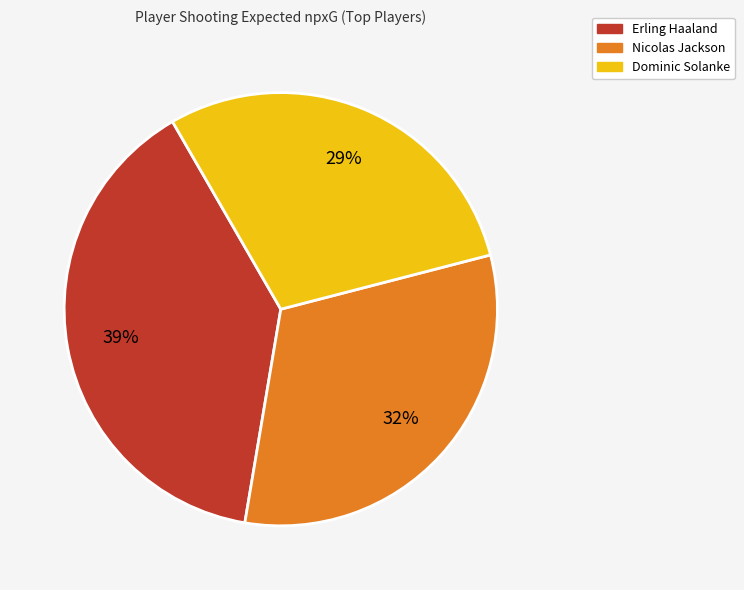

How many segments does this pie chart have?

3